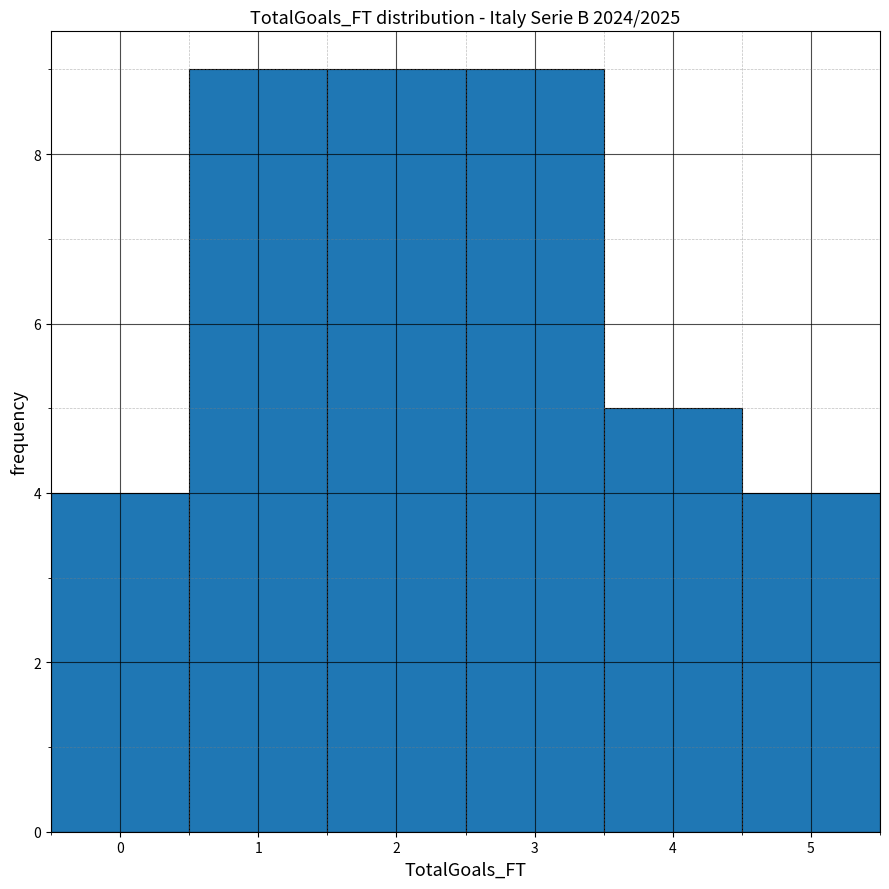

Reading left to right, list every bar in this chart as the range it spans on the x-axis followed by its height. The values are not printed on the chart, so give them approximately, as read against the axis.

-0.5 to 0.5: 4
0.5 to 1.5: 9
1.5 to 2.5: 9
2.5 to 3.5: 9
3.5 to 4.5: 5
4.5 to 5.5: 4